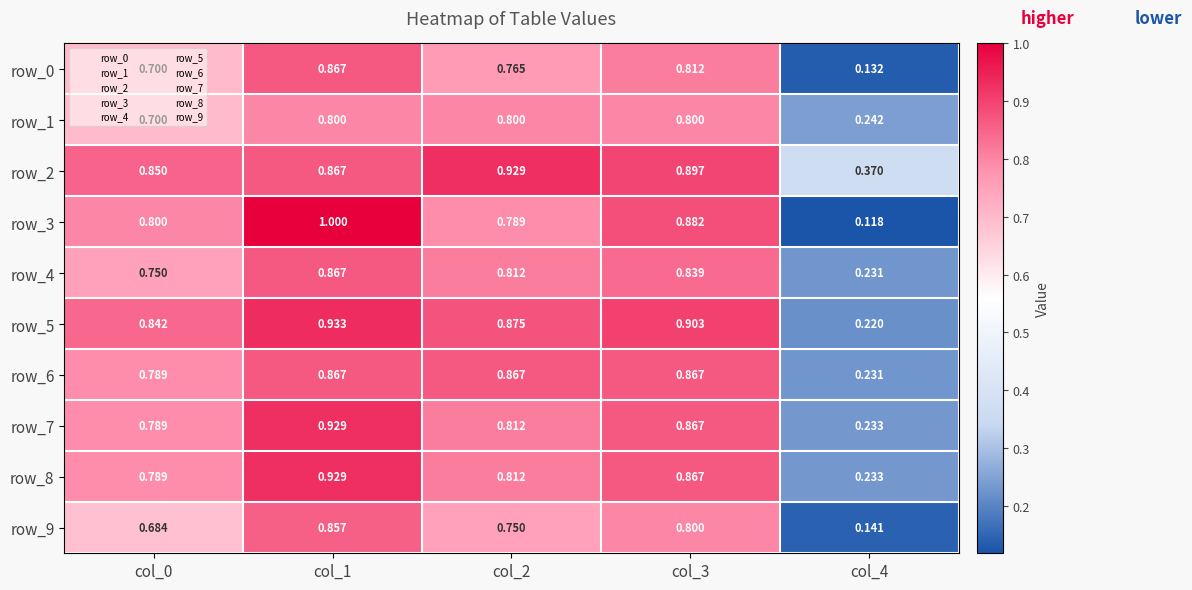

Is the value of row_9 at col_3 greater than the value of row_7 at col_1?

No